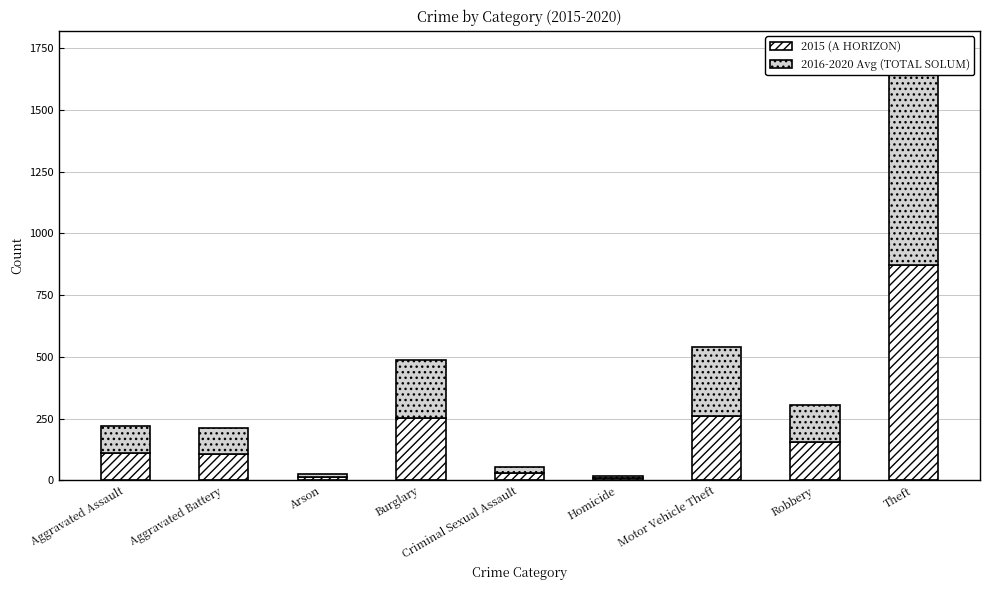

What is the value of the 2015 (A HORIZON) bar at the 4th from the left?

254.0